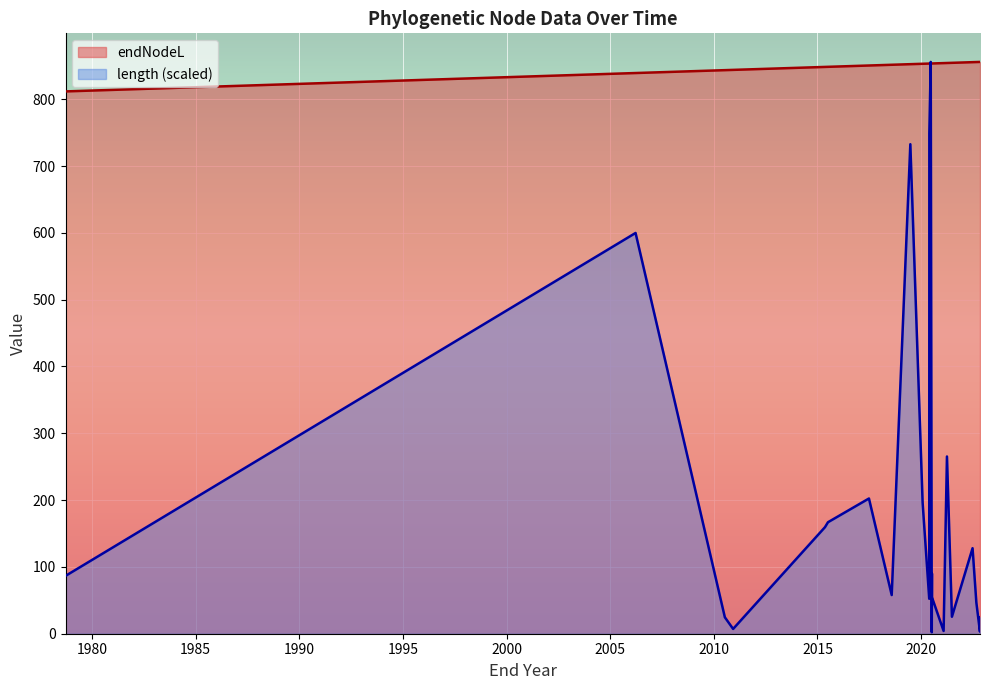

Is the value of length at 70 greater than the value of endNodeL at 63?

No